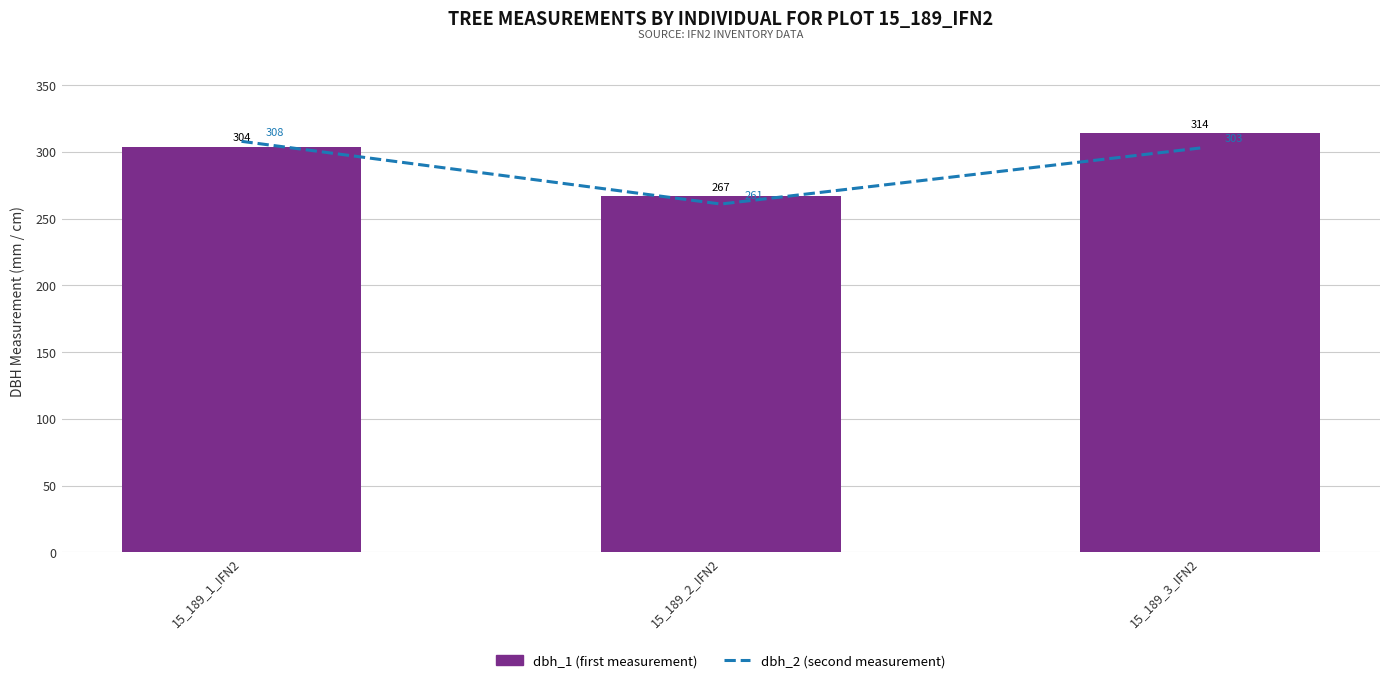

What position from the left is 15_189_1_IFN2?

1